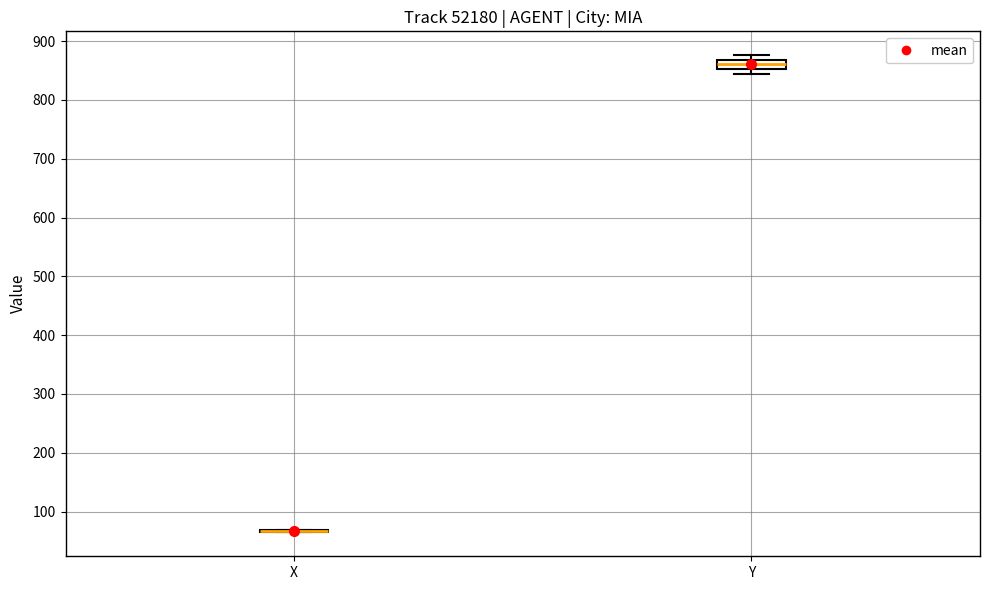

Reading left to right, read every box against the y-axis: the position of its median line, the range the box covers, and the ends of its whiskers. The values are not printed on the chart, so give them approximately, as read against the axis.

X: box collapsed to a line at 70, whiskers 60 to 70
Y: median 860, box 850 to 870, whiskers 840 to 880